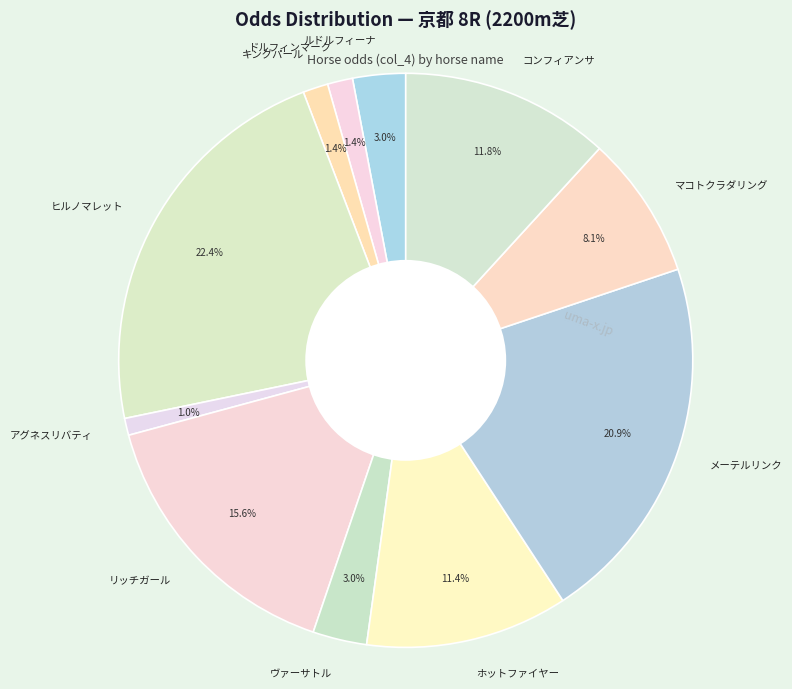

To the nearest percent, what percentage of the pie is ヒルノマレット?

22%